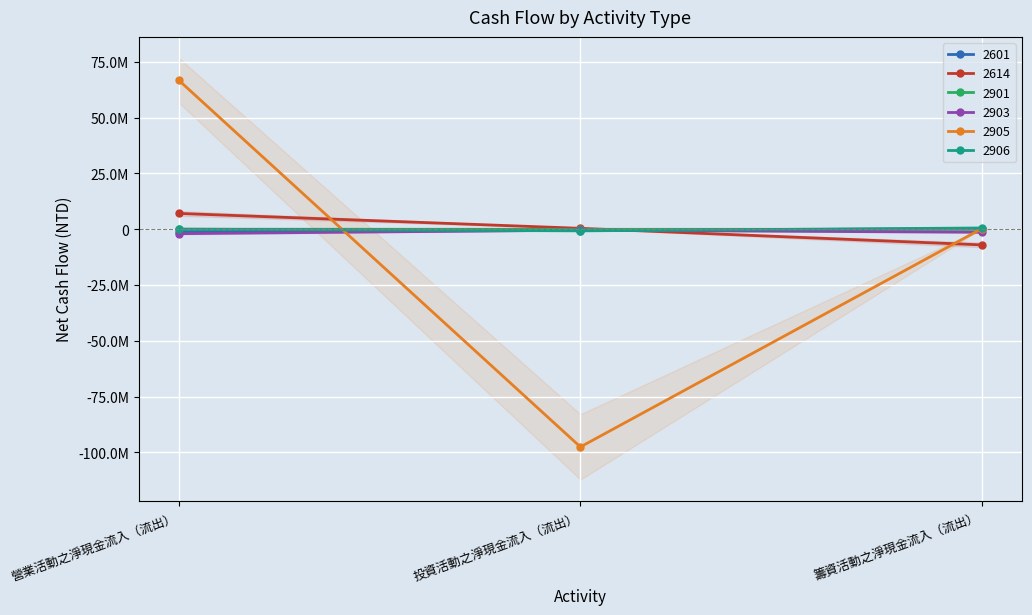

What is the value of the 2614 point at the 1st from the left?

7086372